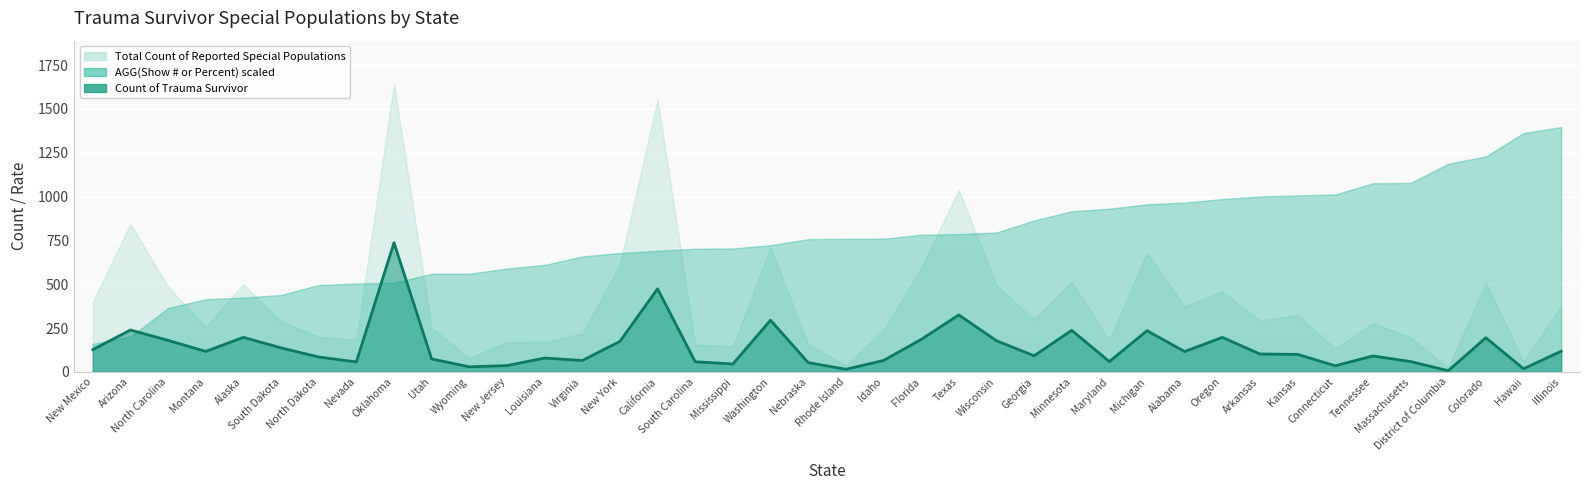

Reading right to left, list all the values displayed in this chart.

118	18	195	7	59	91	35	100	102	197	116	235	59	237	92	178	325	185	65	15	53	295	45	58	474	174	65	79	36	29	74	737	57	85	137	197	117	180	239	127